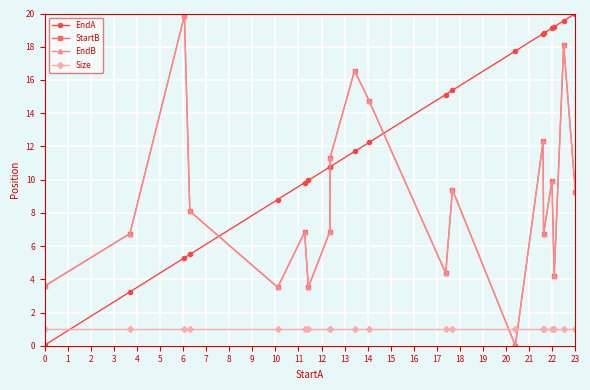

What is the value of the EndB point at the 8th from the left?

6.9